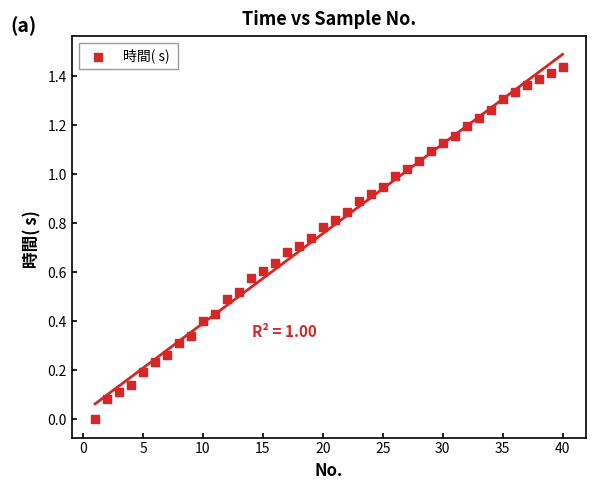

What is the range of X values (max minus min)?

39.0